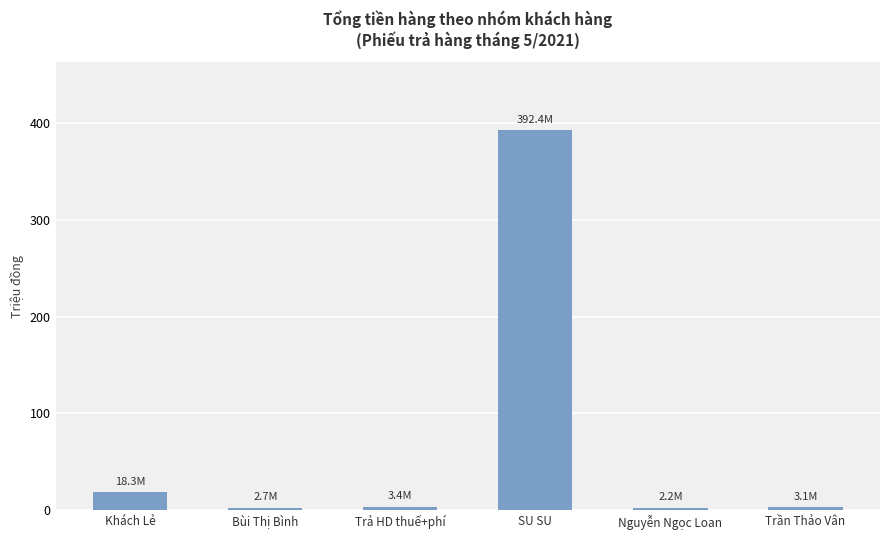

Read the value at Khách Lẻ.

18.3